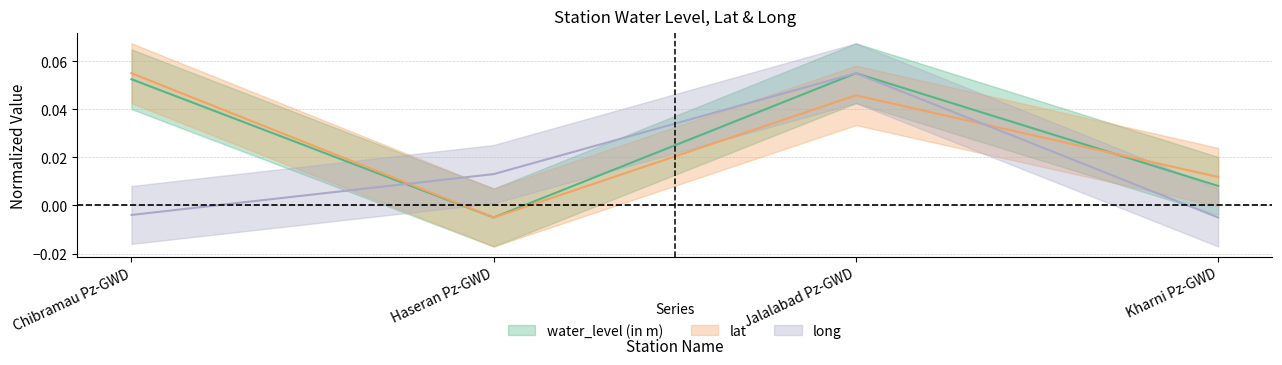

Reading left to right, transcribe all the data shown in this chart.

water_level (in m): 0.1	-0.0	0.1	0.0
lat: 0.1	-0.0	0.0	0.0
long: -0.0	0.0	0.1	-0.0